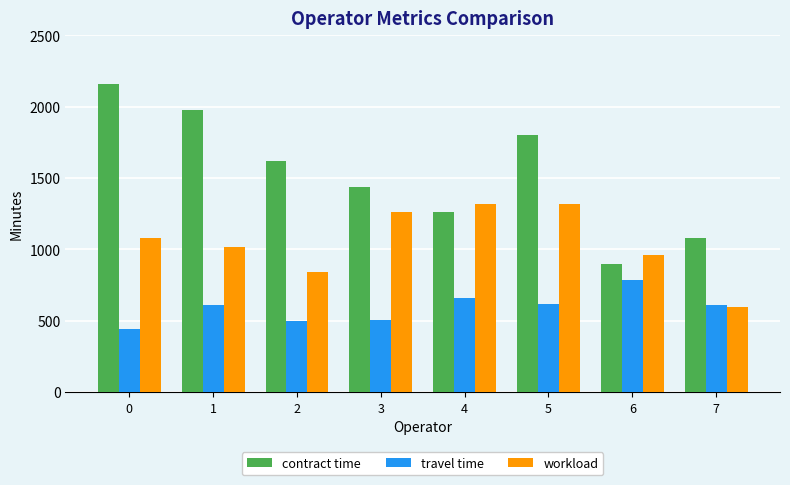

Read the workload value at 2, to the nearest 10.

840